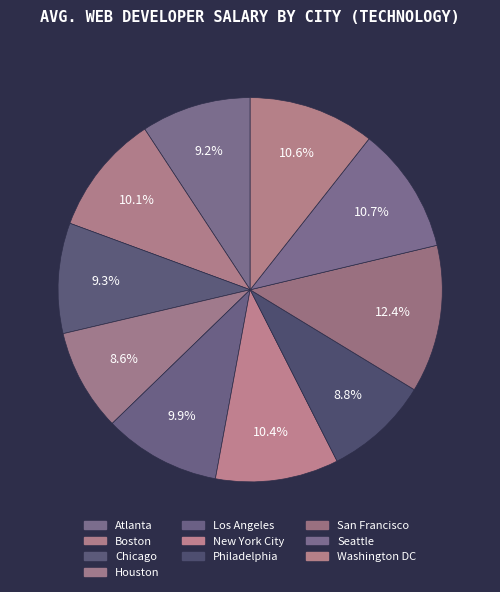

To the nearest percent, what percentage of the pie is Washington DC?

11%